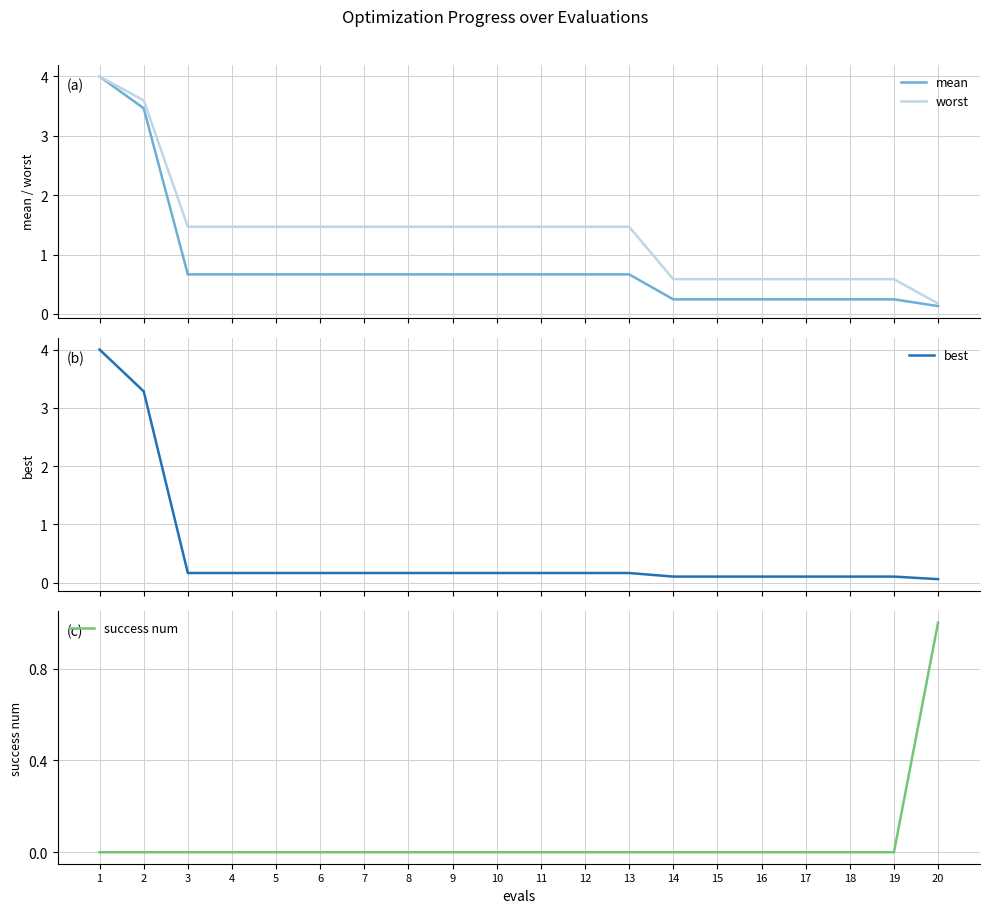

Which series has the largest total across all categories?

worst